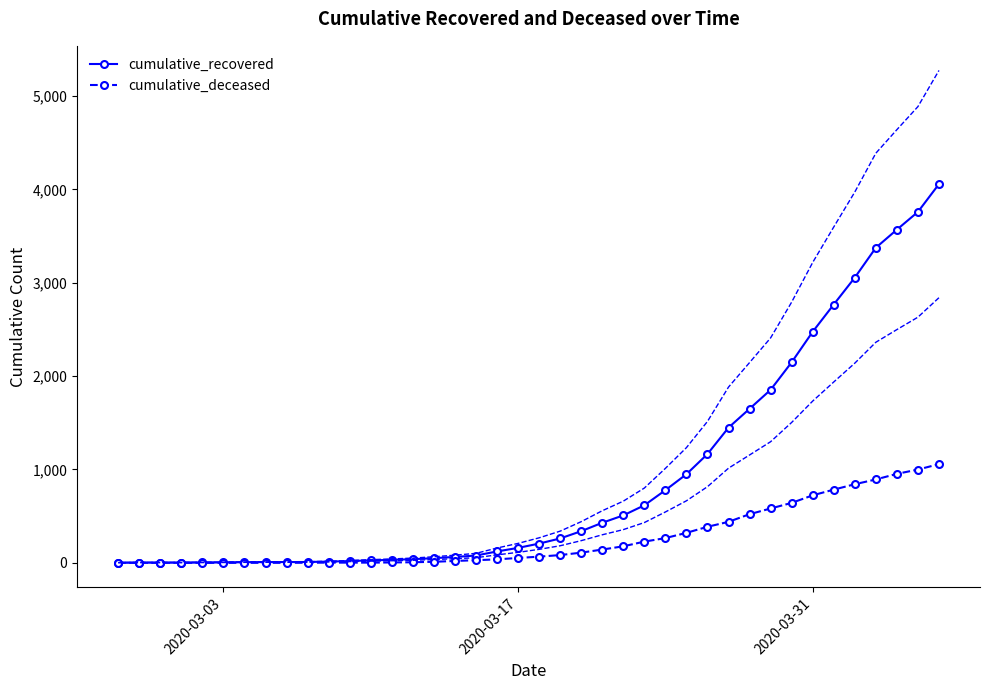

What is the maximum value for cumulative_recovered?

4057